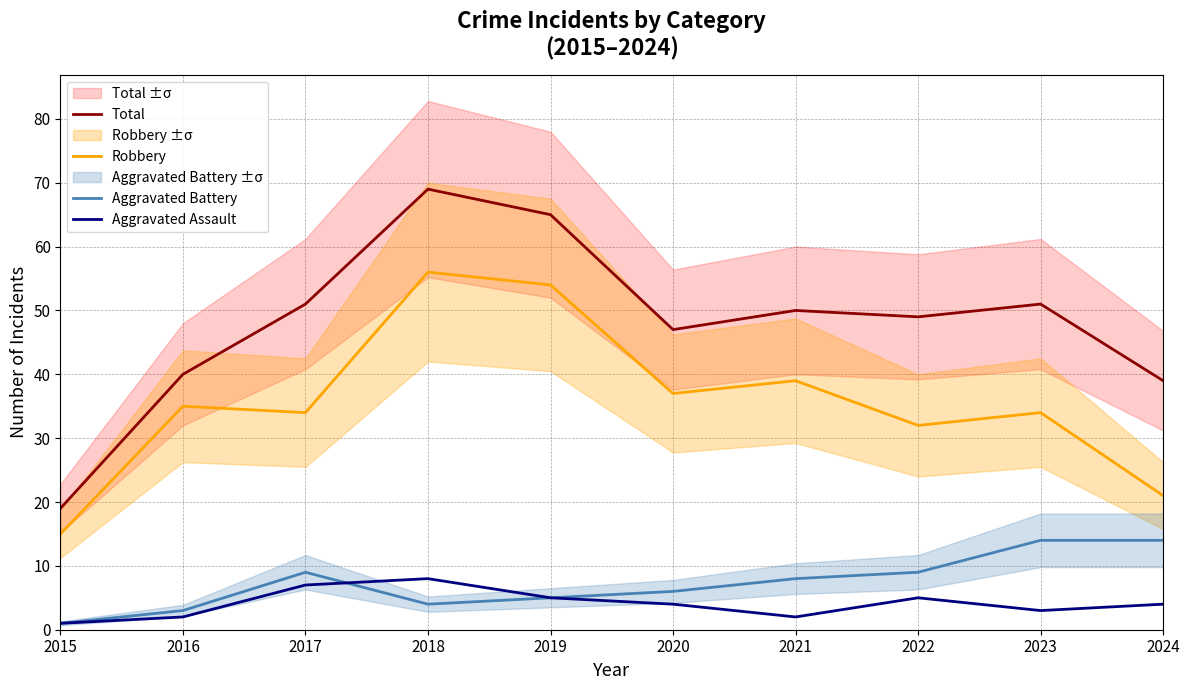

What are all the series names shown in the legend?

Total, Robbery, Aggravated Battery, Aggravated Assault